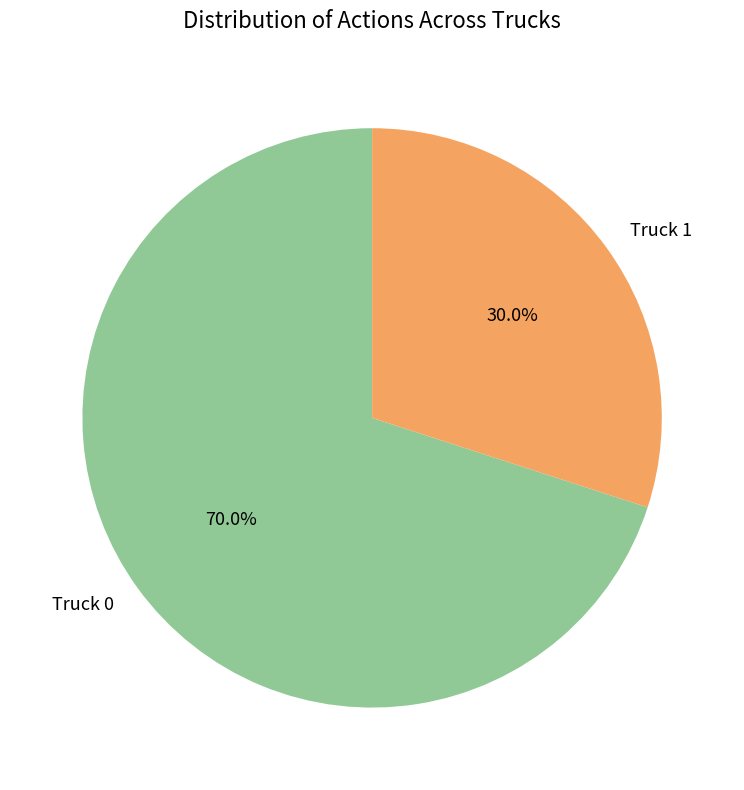

Which slice is the largest?

Truck 0